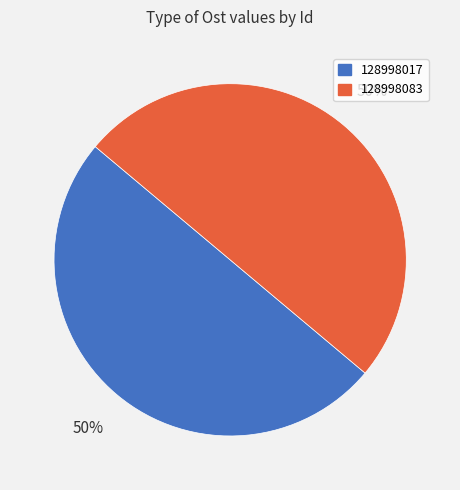

Combined, do 128998083 and 128998017 account for over 50%?

Yes